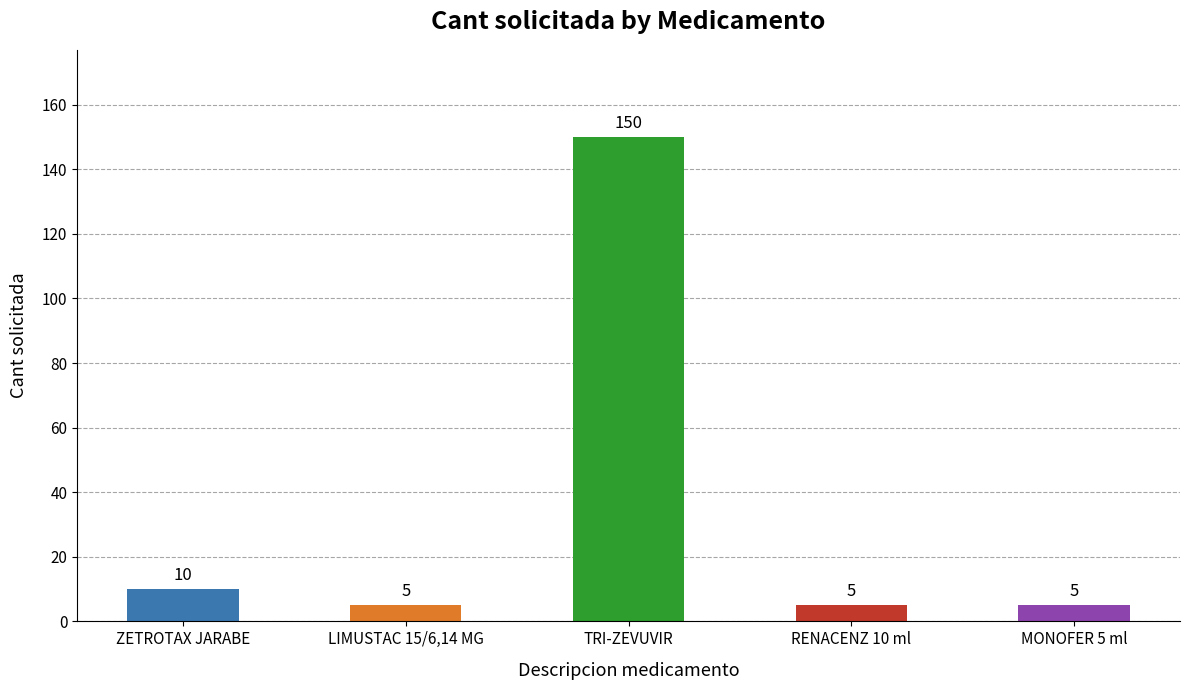

What is the minimum value shown in the chart?

5